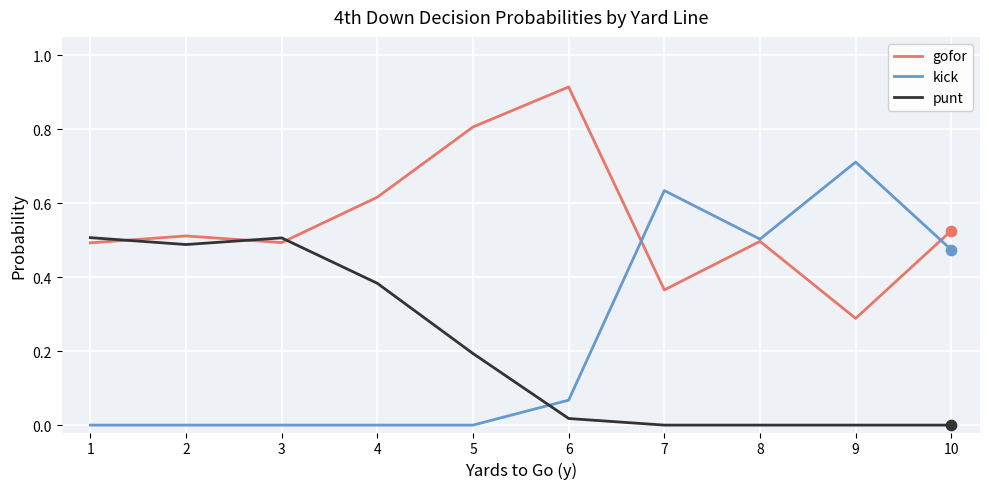

Rank the series by their maximum value, from lowest to highest.

punt, kick, gofor